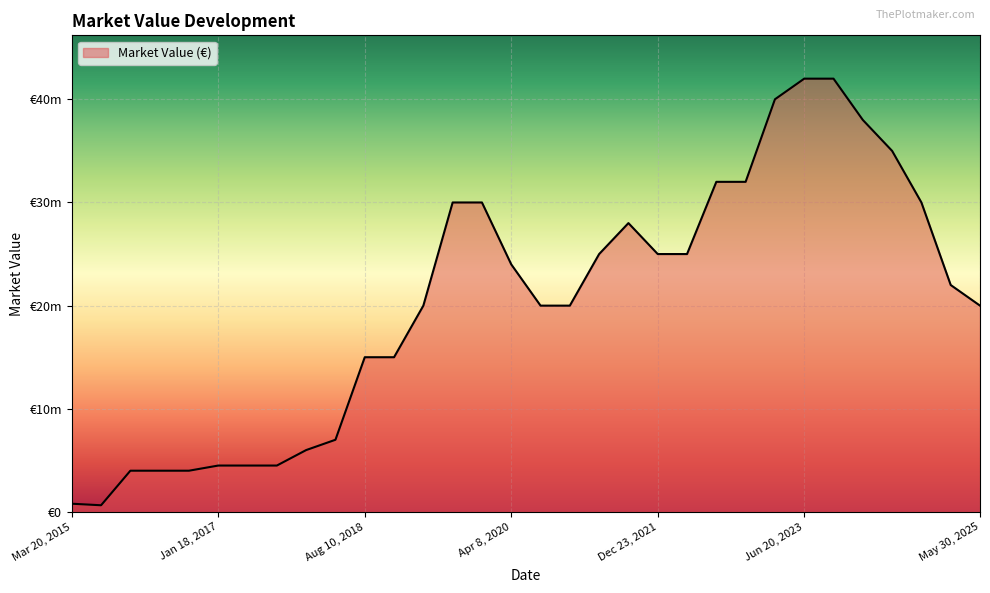

What is the value of the 16th point from the left?

24000000